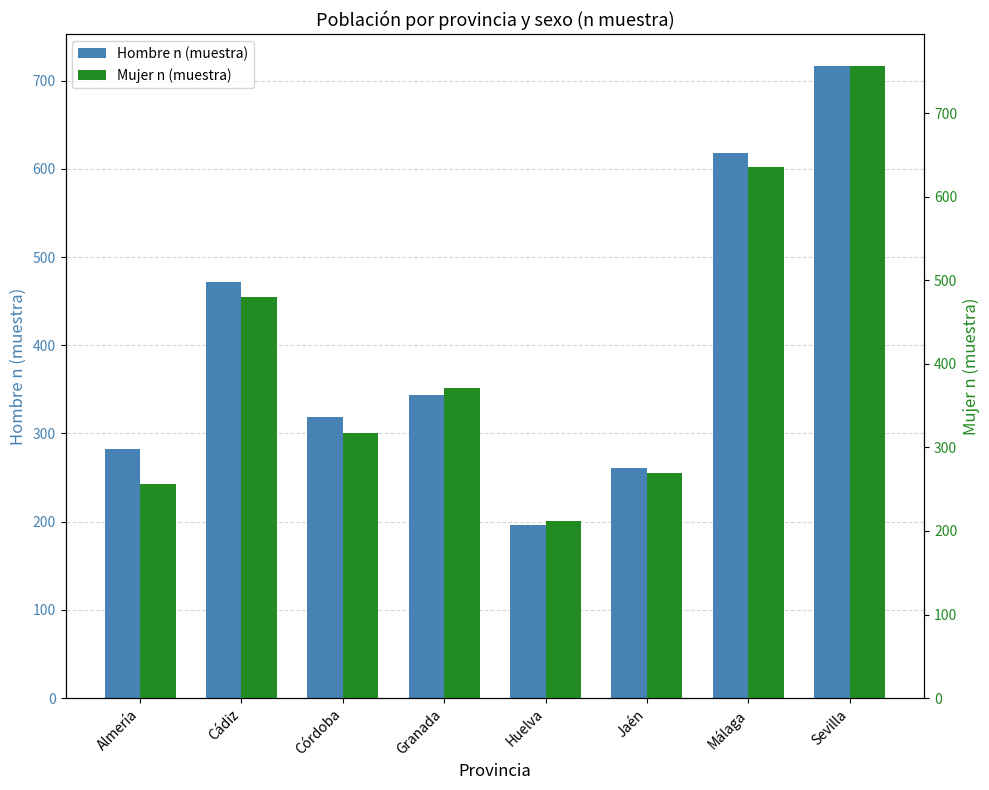

At which label is Mujer n (muestra) closest to 484?

Cádiz